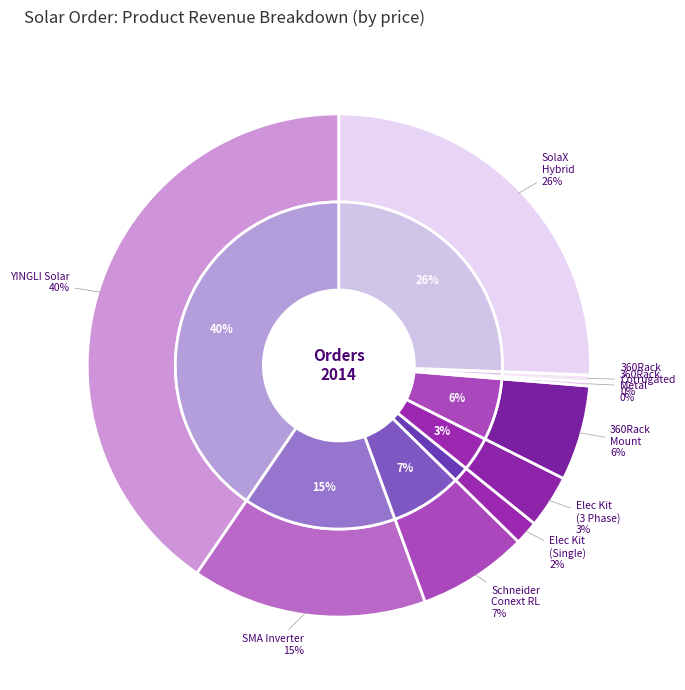

What percentage is the SMA Inverter Range slice, to the nearest percent?

15%